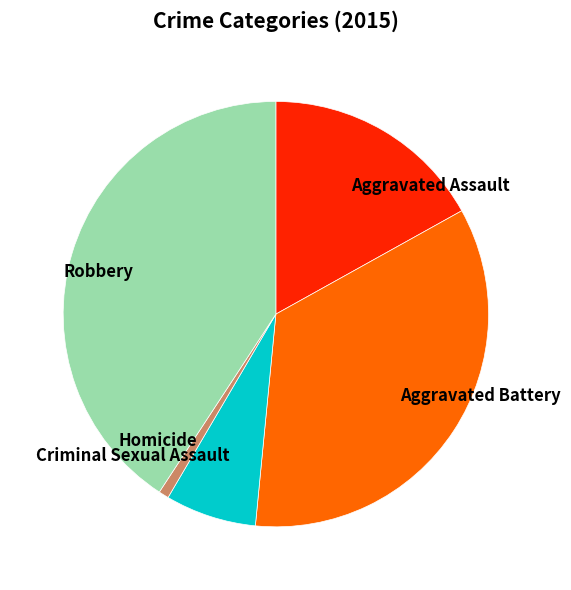

How many slices are in this pie chart?

5